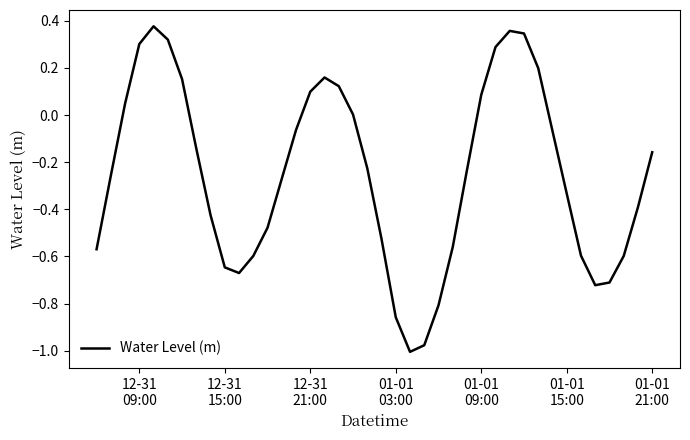

What is the difference between the maximum and minimum values?

1.4